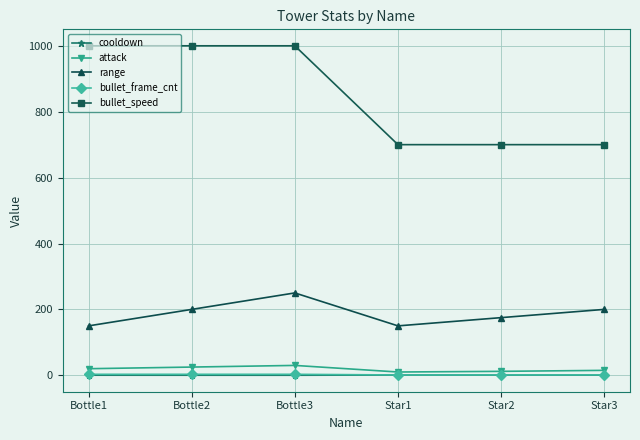

What is the label of the 1st point from the right?

Star3